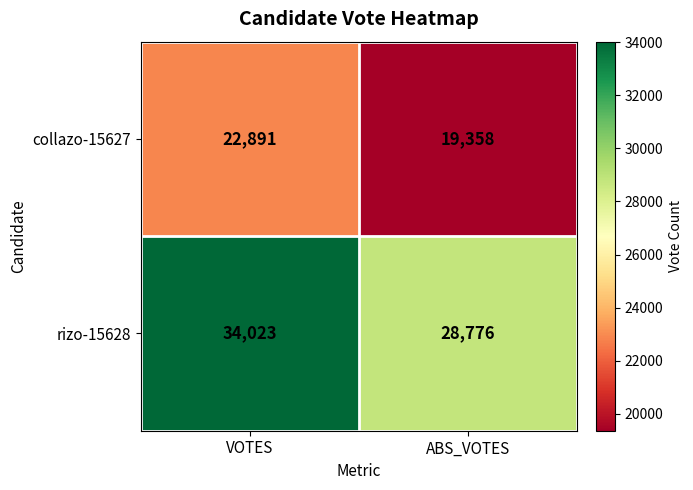

Is the value of collazo-15627 at VOTES greater than the value of rizo-15628 at VOTES?

No